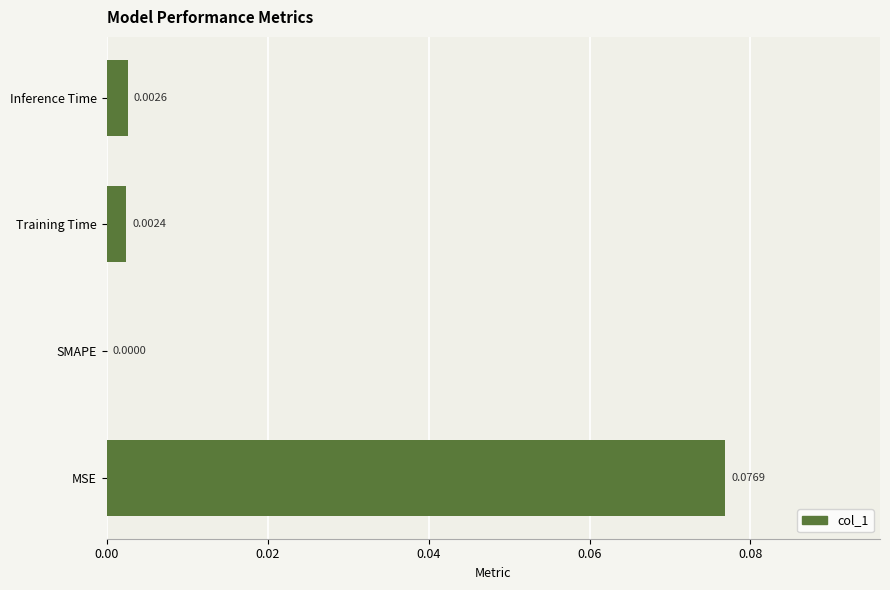

Between Training Time and Inference Time, which is larger?

Inference Time